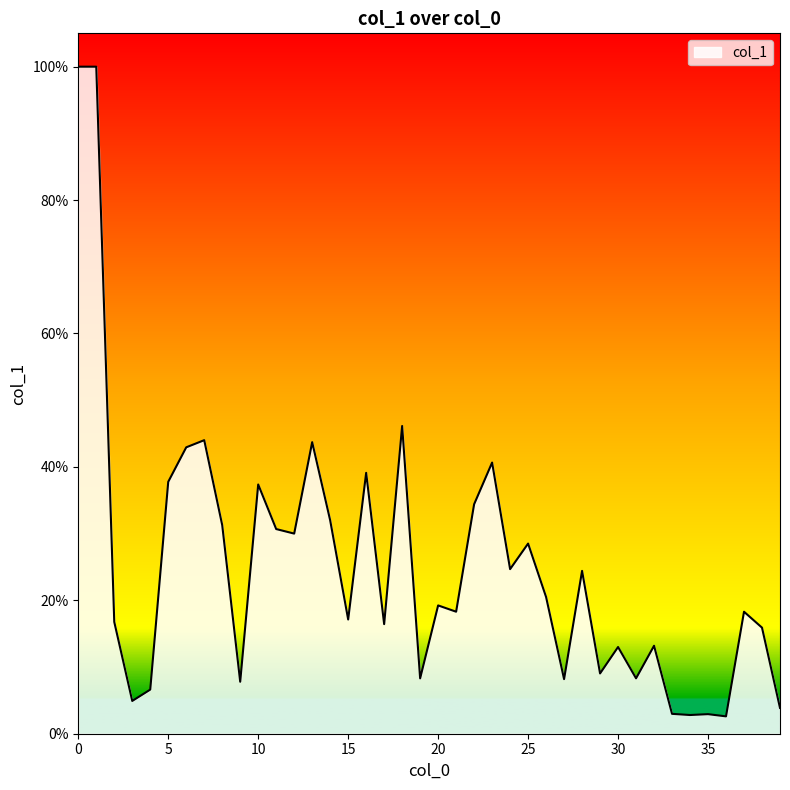

Which label corresponds to the smallest value in the chart?

36